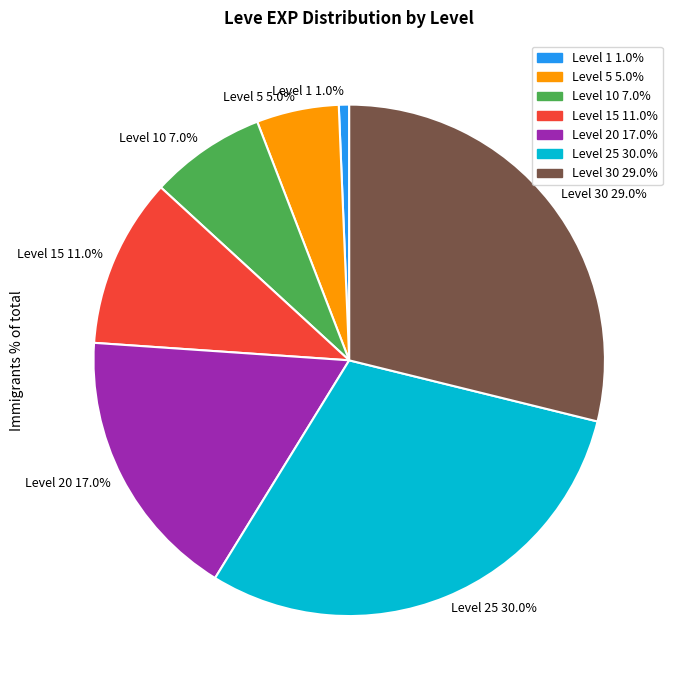

Does 15 represent more than half of the total?

No